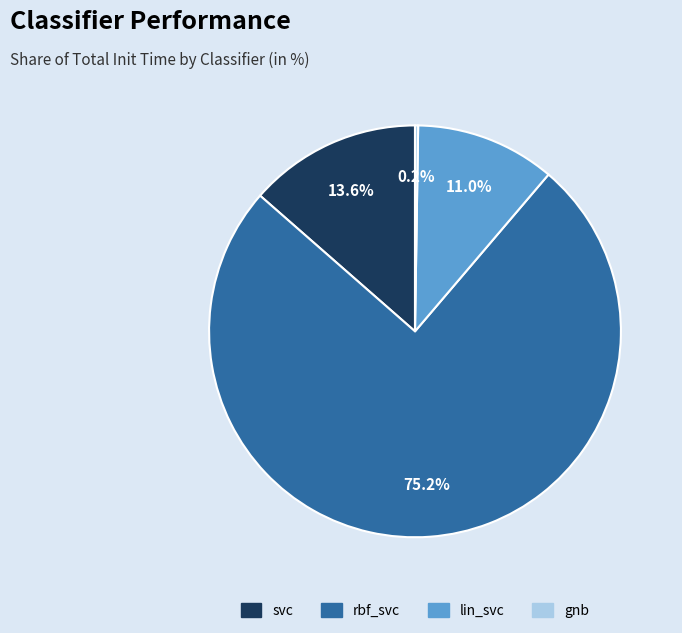

Is the sum of rbf_svc and lin_svc greater than half?

Yes